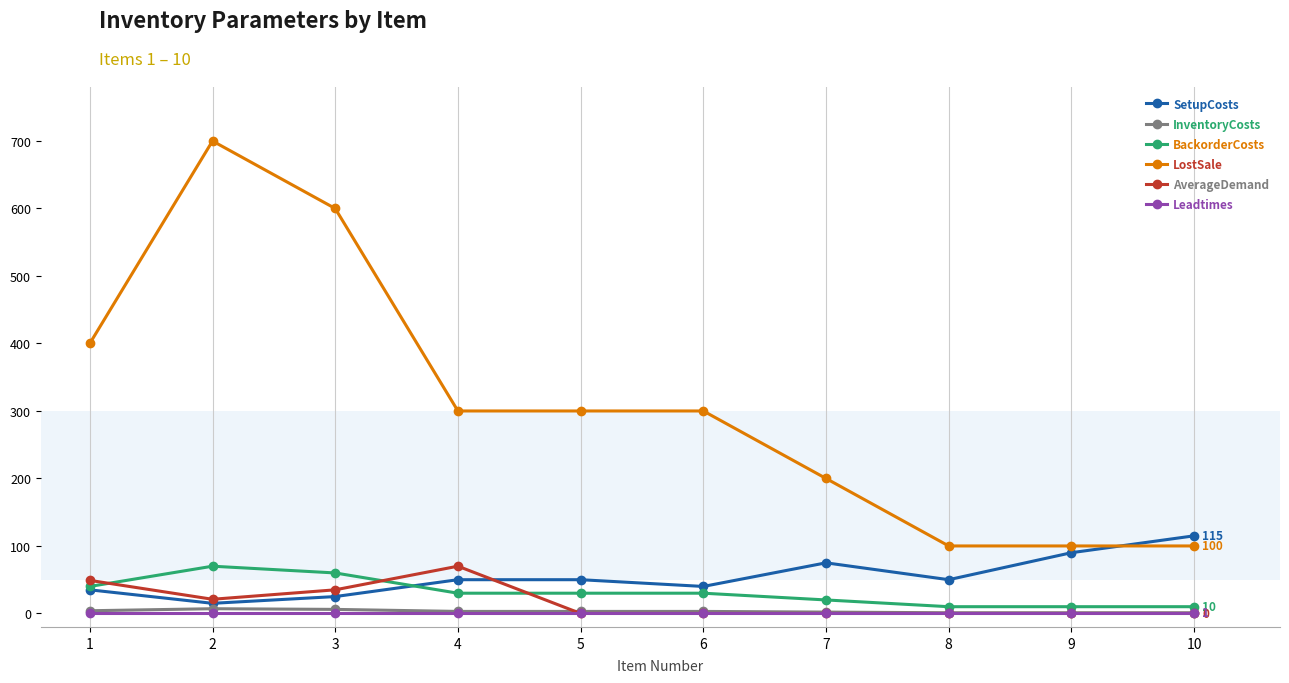

How many times do AverageDemand and BackorderCosts cross each other?

3